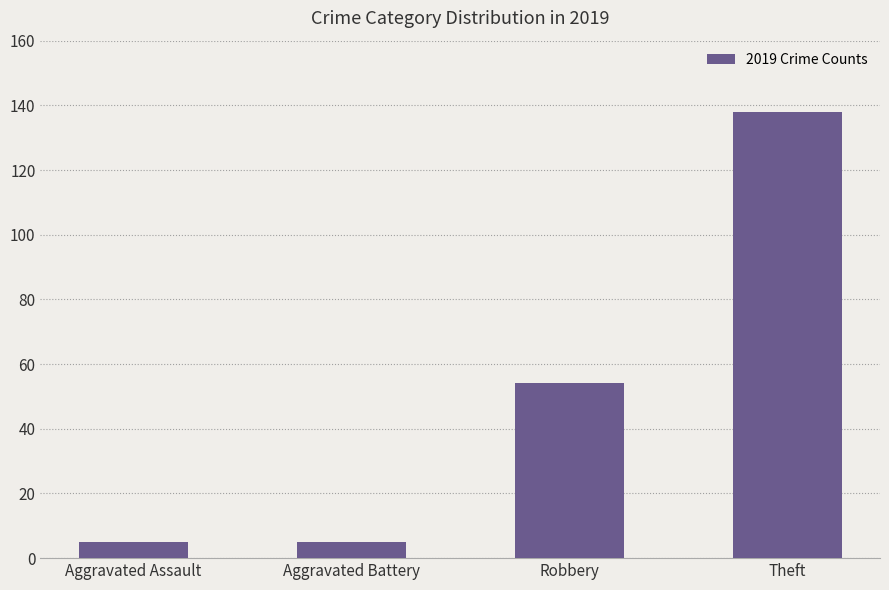

What is the difference between the maximum and second lowest values?

133